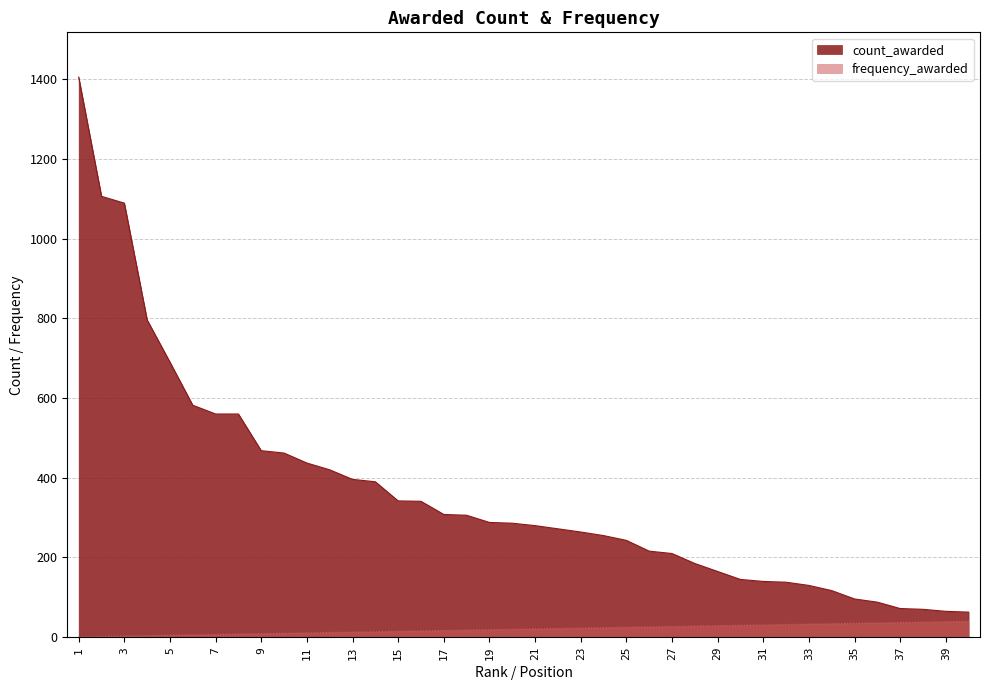

How many lines are shown in the chart?

2